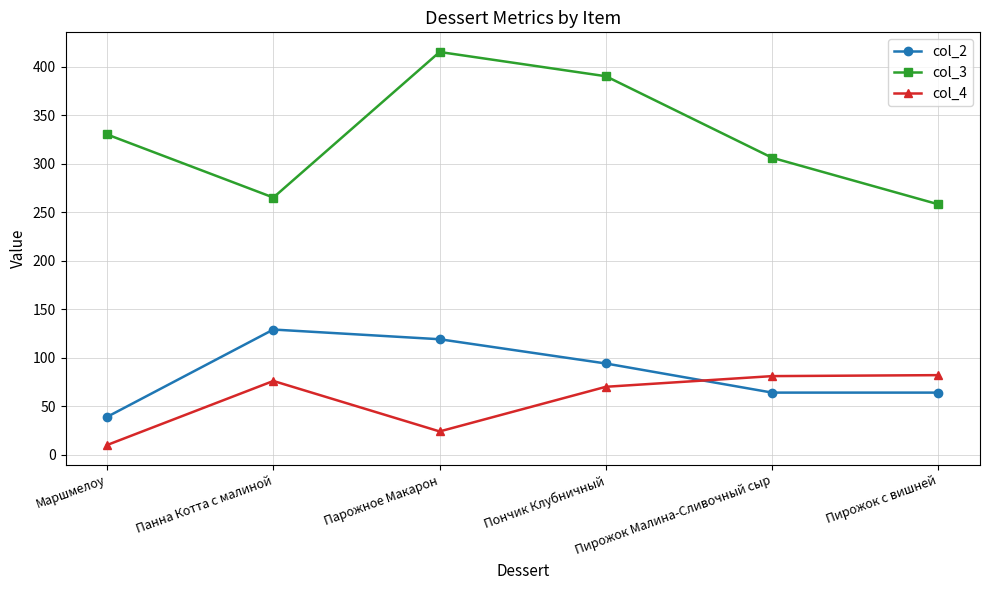

What is the label of the 4th point from the left?

Пончик Клубничный